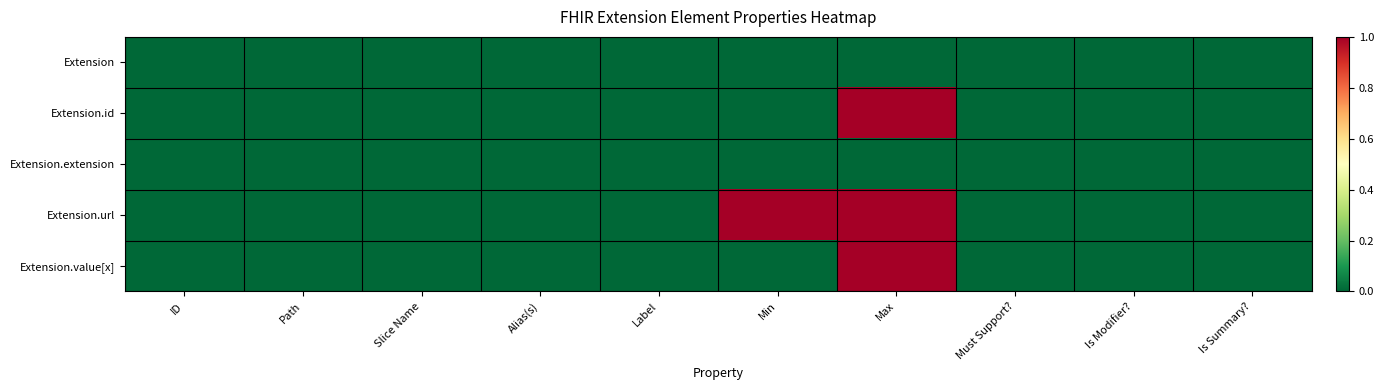

How many distinct data groups are displayed?

5